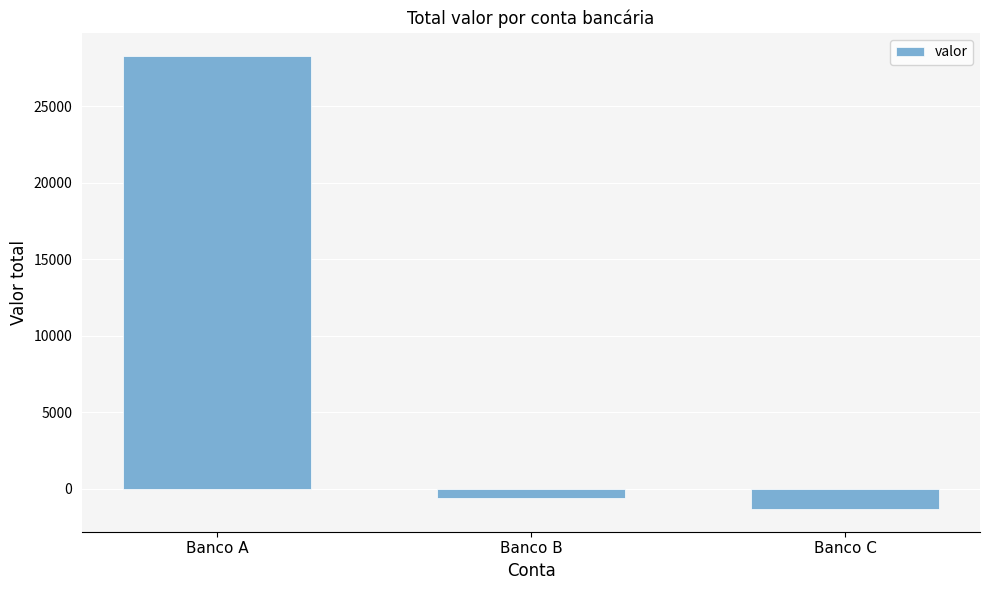

Reading left to right, what are all the values shown in this chart?

28300	-620	-1340